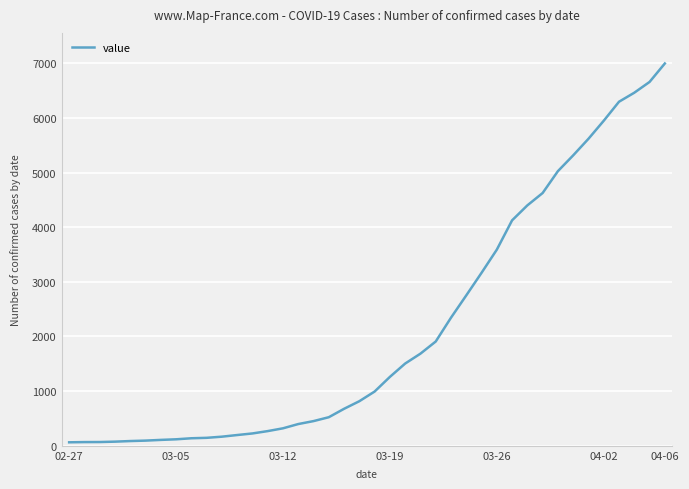

What is the difference between the maximum and minimum values?

6931